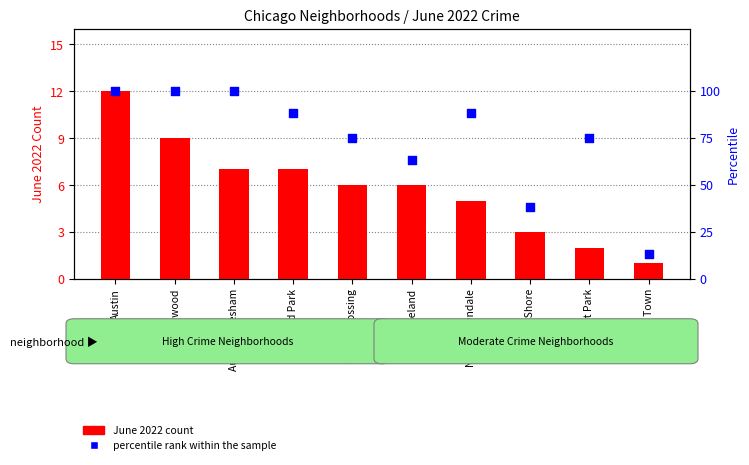

Which series has the largest total across all categories?

Percentile rank within the sample